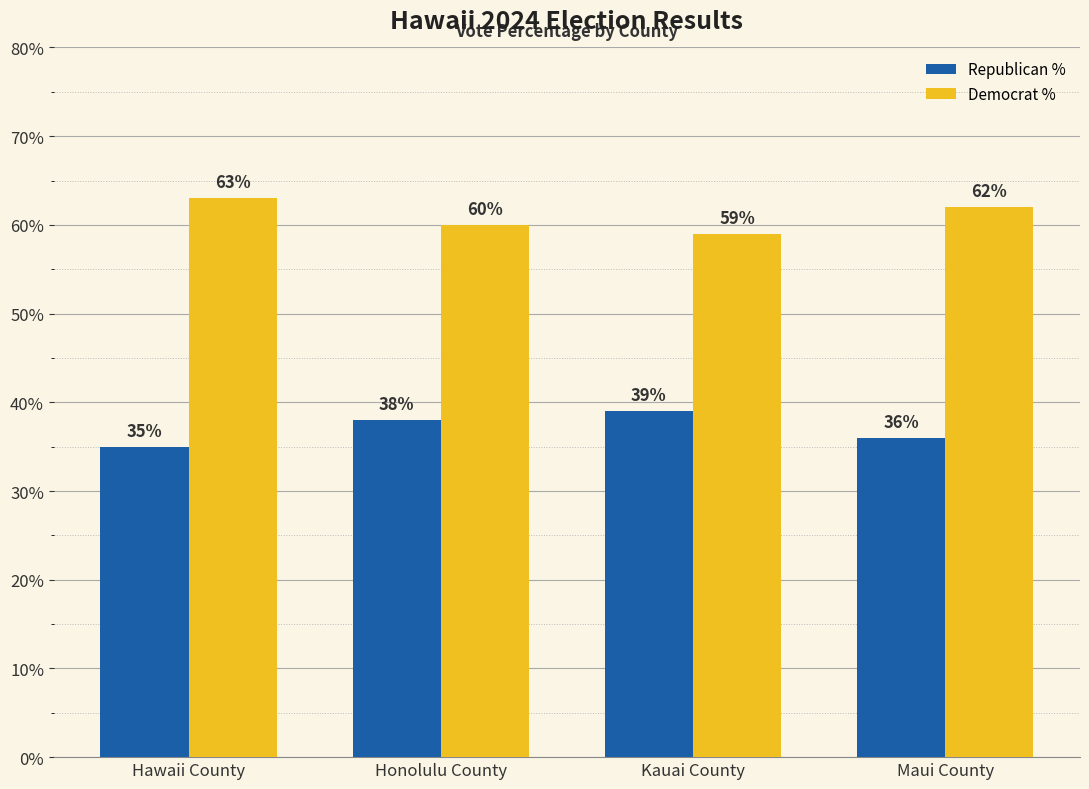

Reading left to right, transcribe all the data shown in this chart.

Republican %: Hawaii County=35	Honolulu County=38	Kauai County=39	Maui County=36
Democrat %: Hawaii County=63	Honolulu County=60	Kauai County=59	Maui County=62